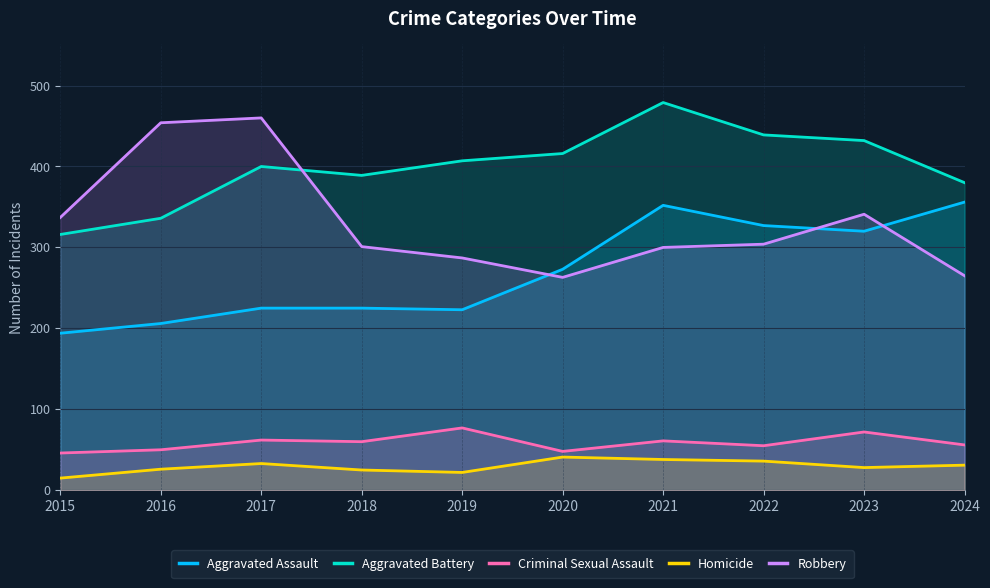

What is the total value across all series at 2023?

1193